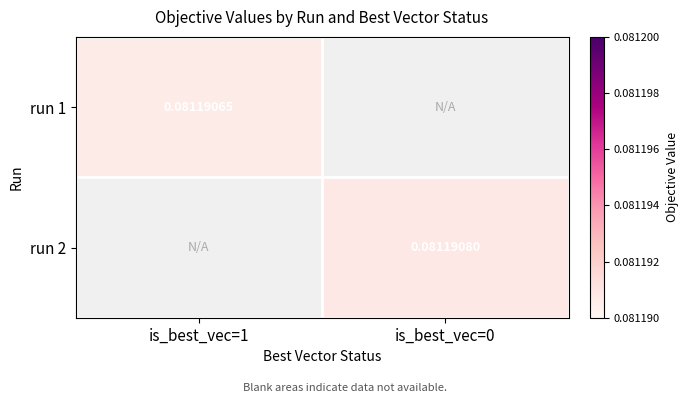

Is the value of run 2 at is_best_vec=1 greater than the value of run 1 at is_best_vec=0?

No